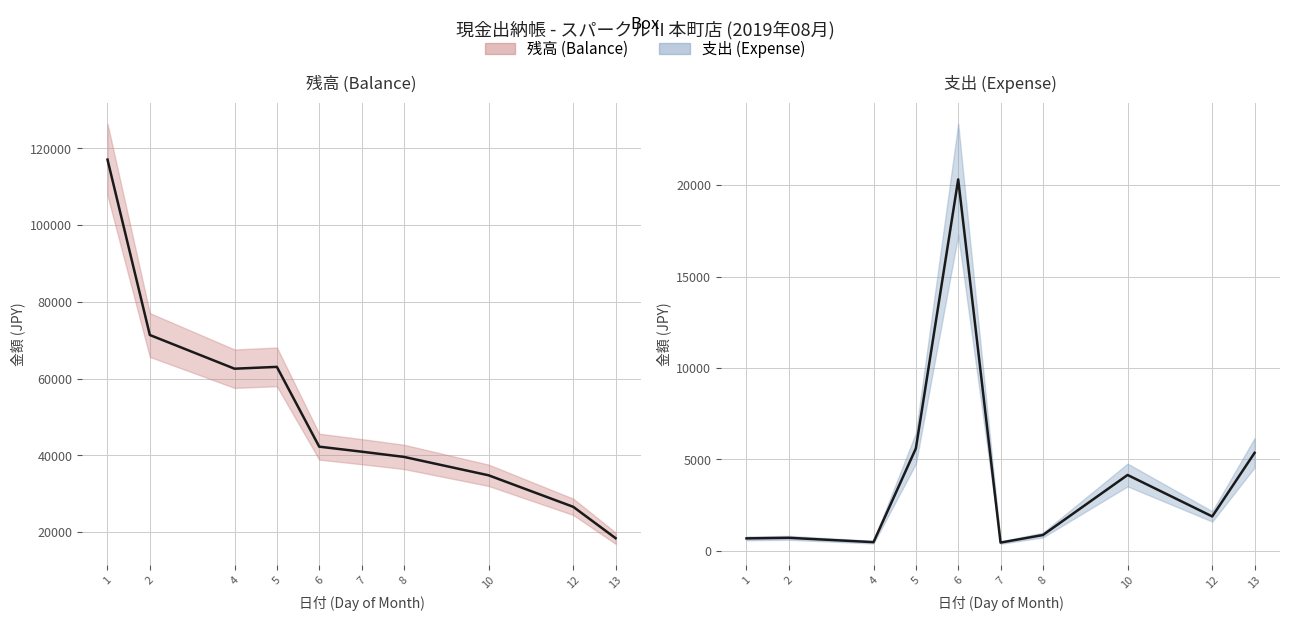

What are all the series names shown in the legend?

残高 (Balance), 支出 (Expense)